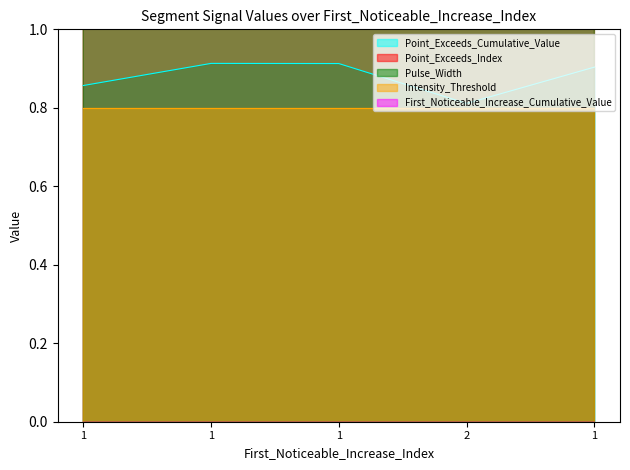

True or false: Point_Exceeds_Index and Point_Exceeds_Cumulative_Value intersect in this chart.

False